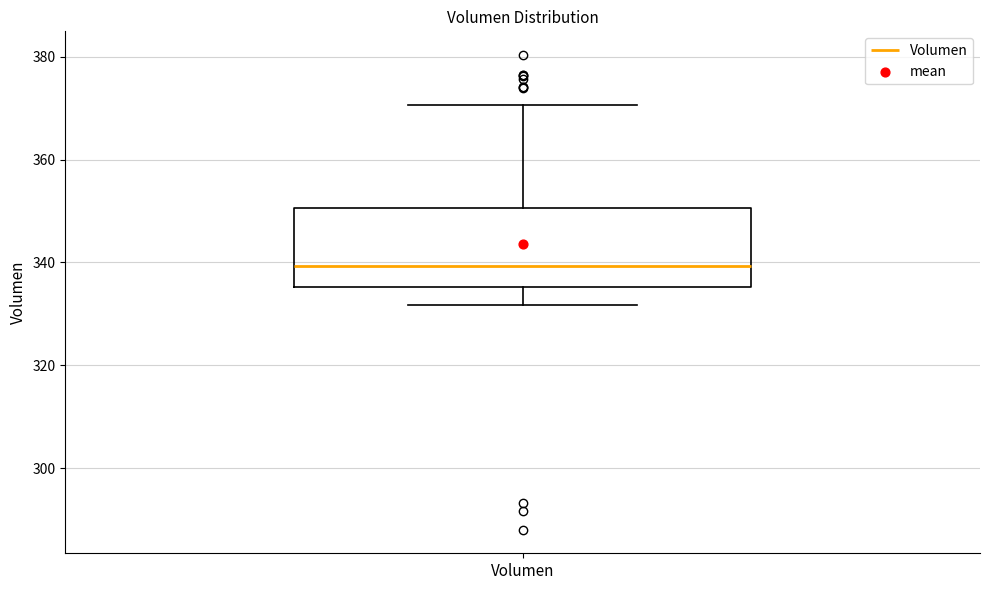

Transcribe this box plot: give where the median line is, the range the box spans, and where the two whiskers end, as read against the y-axis. The values are not printed on the chart, so give them approximately, as read against the axis.

median 340, box 336 to 350, whiskers 332 to 370